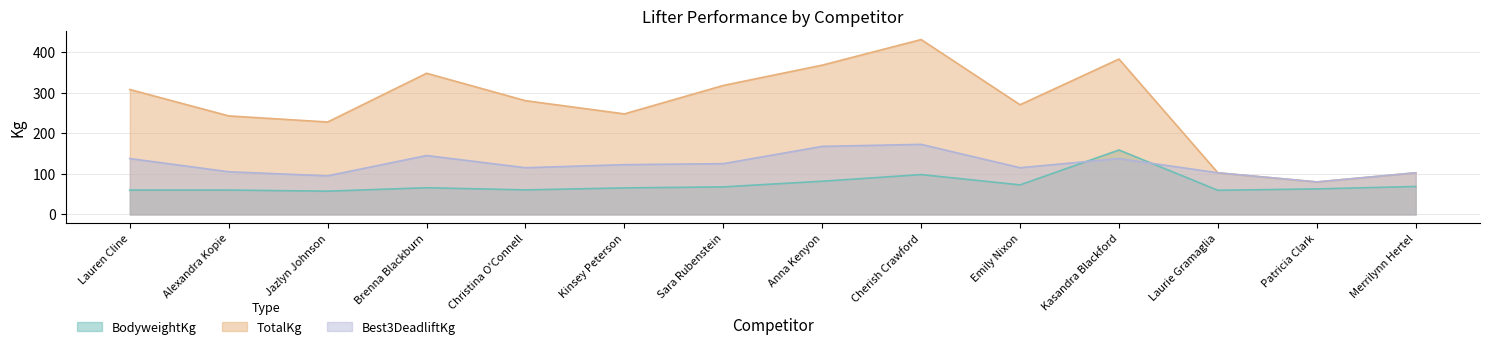

In Best3DeadliftKg, how many points are lower than both neighbors (excluding endpoints)?

4